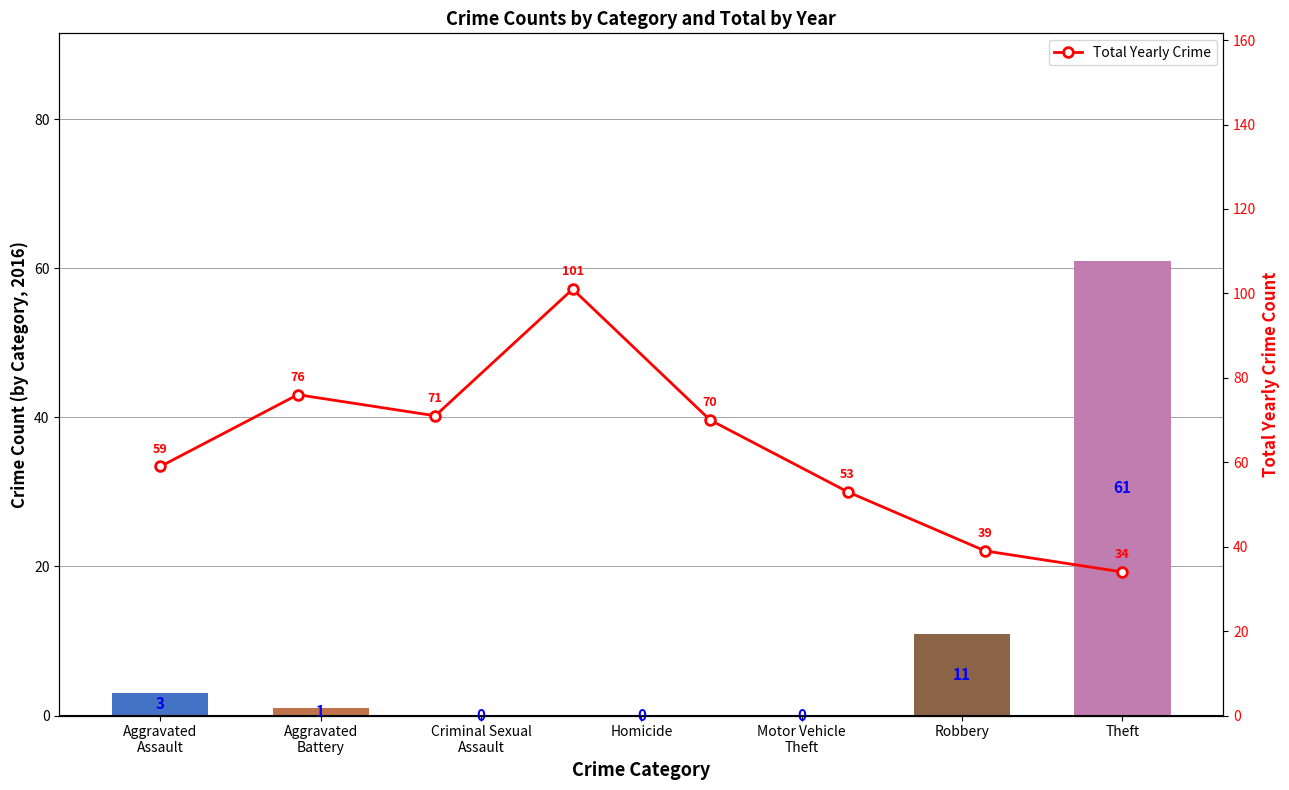

The value at Aggravated
Assault is 59. True or false?

True